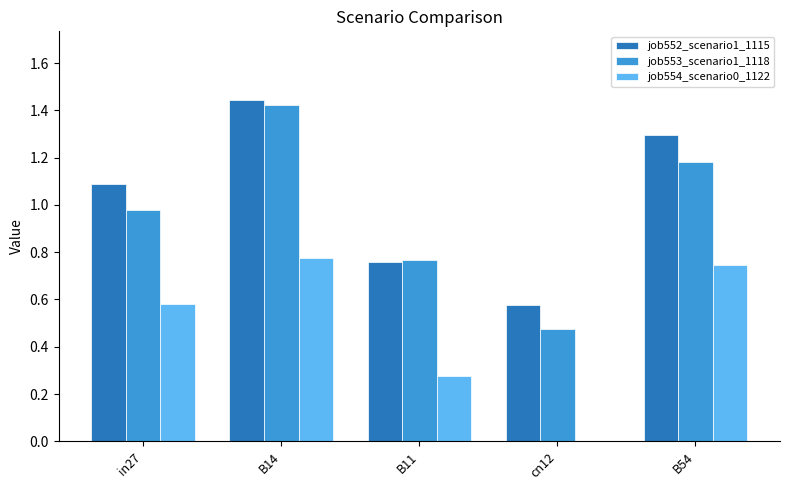

Which series changed the most between B11 and B54?

job552_scenario1_1115